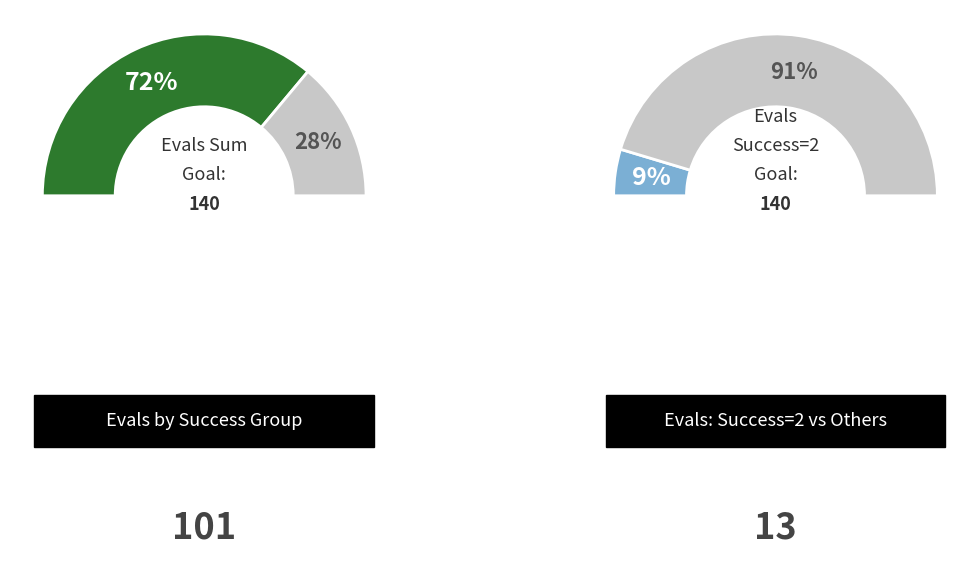

Is the sum of 3 and 0 greater than half?

No